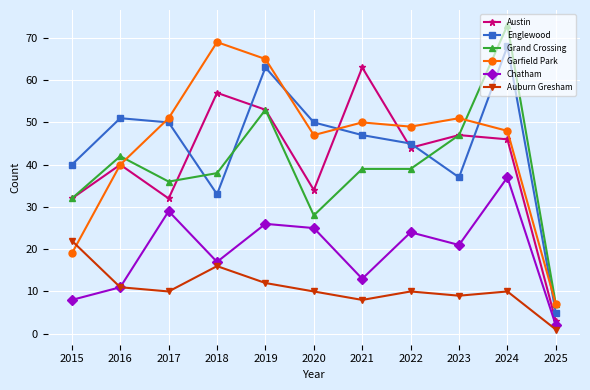

What is the value of the Englewood point at the 6th from the left?

50